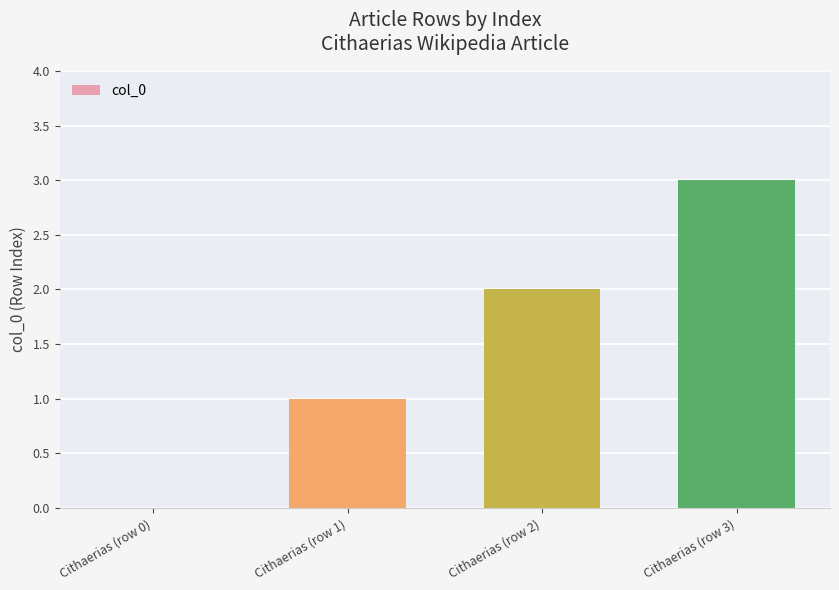

How many values are above zero?

3